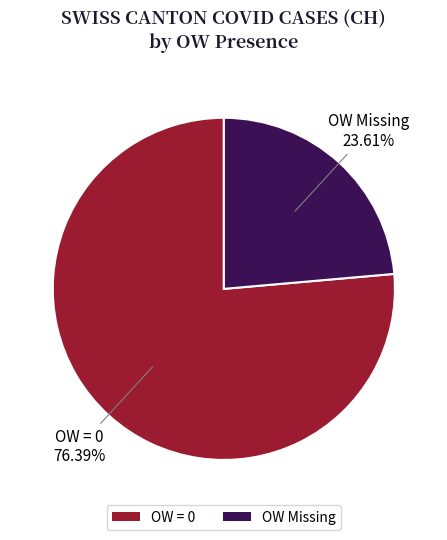

Which has a higher value, OW Missing or OW = 0?

OW = 0